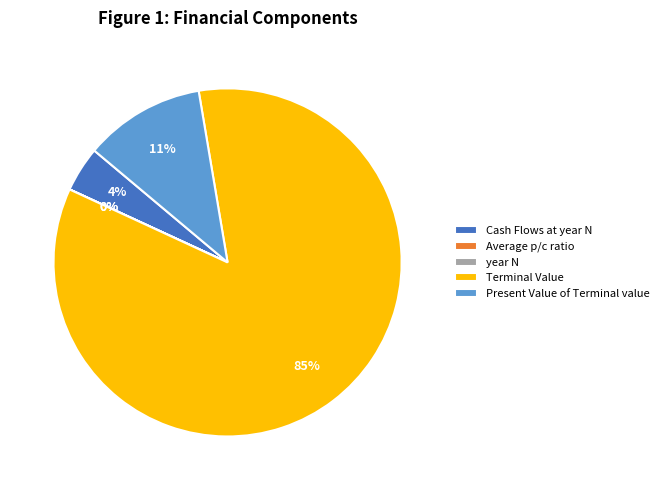

To the nearest percent, what is the average slice percentage?

20%